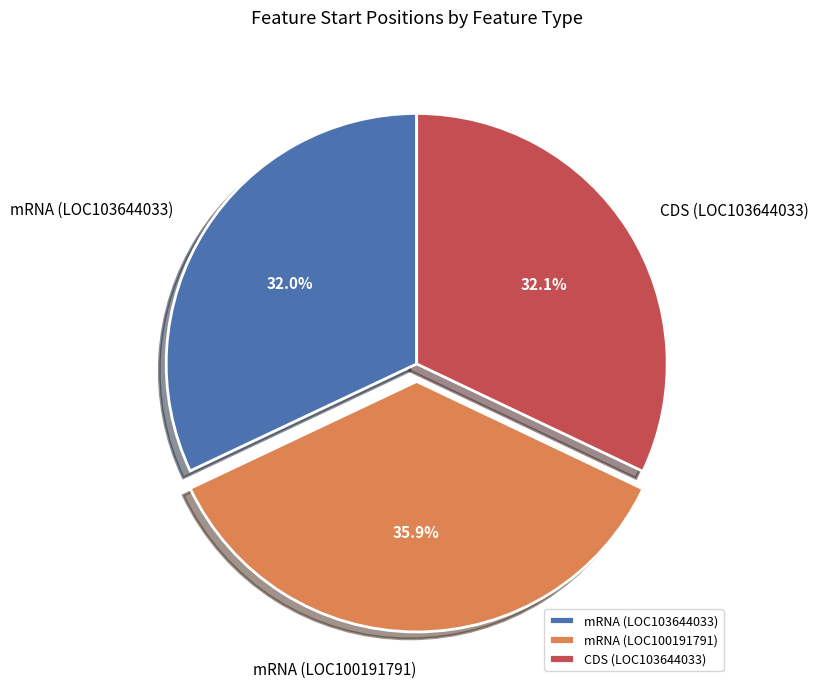

Is there a majority slice in this chart?

No